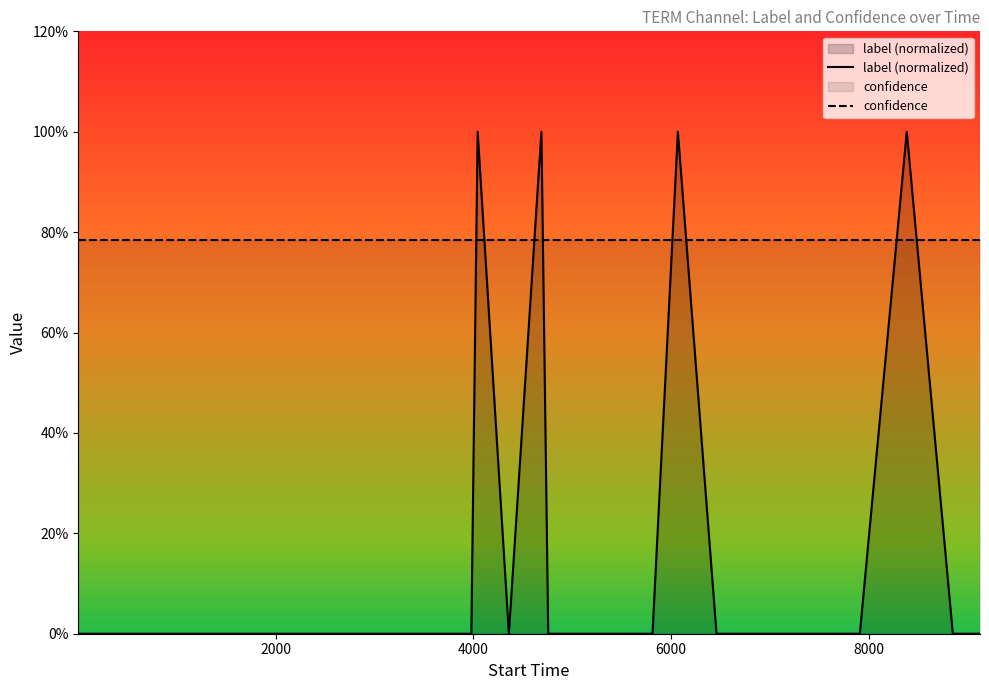

Reading left to right, extract all data points from this chart.

label (normalized): 0.0	0.0	0.0	0.0	0.0	0.0	0.0	0.0	0.0	0.0	0.0	0.0	0.0	0.0	0.0	0.0	0.0	0.0	0.0	0.0	0.0	1.0	0.0	1.0	0.0	0.0	0.0	0.0	0.0	1.0	0.0	0.0	0.0	0.0	0.0	0.0	0.0	1.0	0.0	0.0
confidence: 0.8	0.8	0.8	0.8	0.8	0.8	0.8	0.8	0.8	0.8	0.8	0.8	0.8	0.8	0.8	0.8	0.8	0.8	0.8	0.8	0.8	0.8	0.8	0.8	0.8	0.8	0.8	0.8	0.8	0.8	0.8	0.8	0.8	0.8	0.8	0.8	0.8	0.8	0.8	0.8